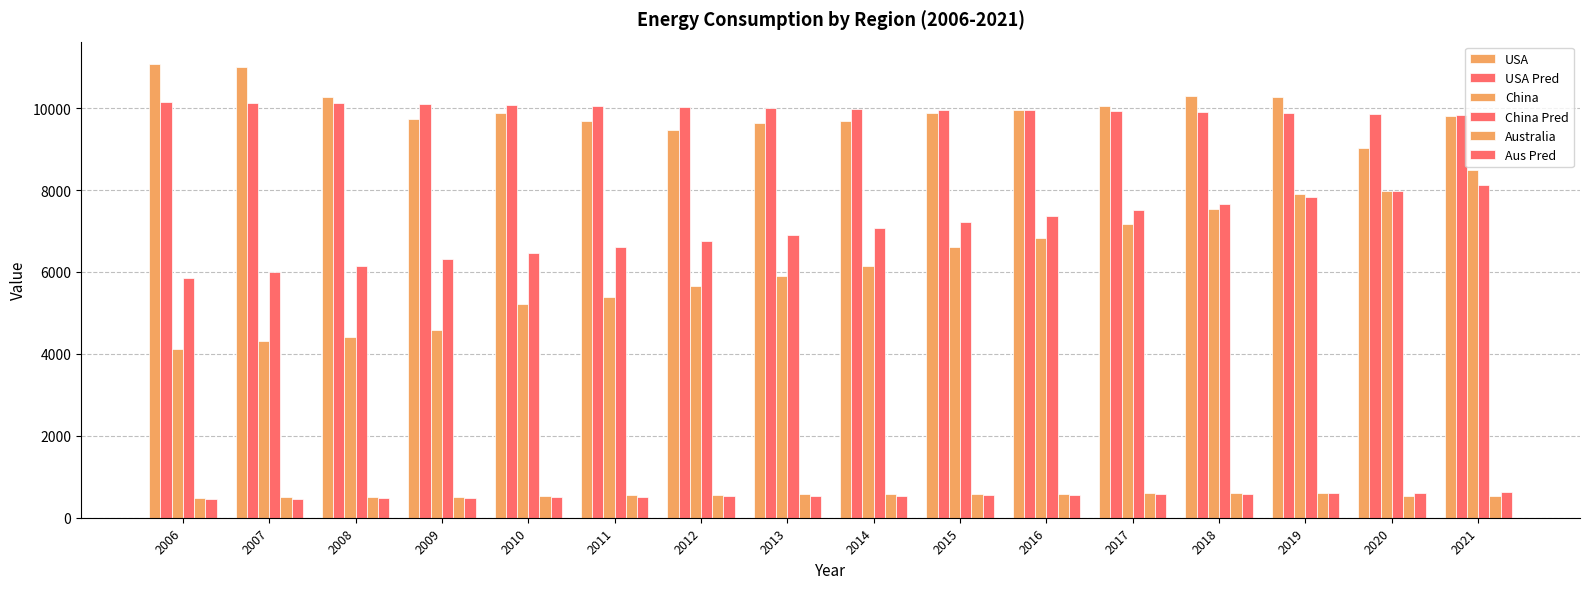

True or false: USA has a value of 9472.6 at 2012.

True